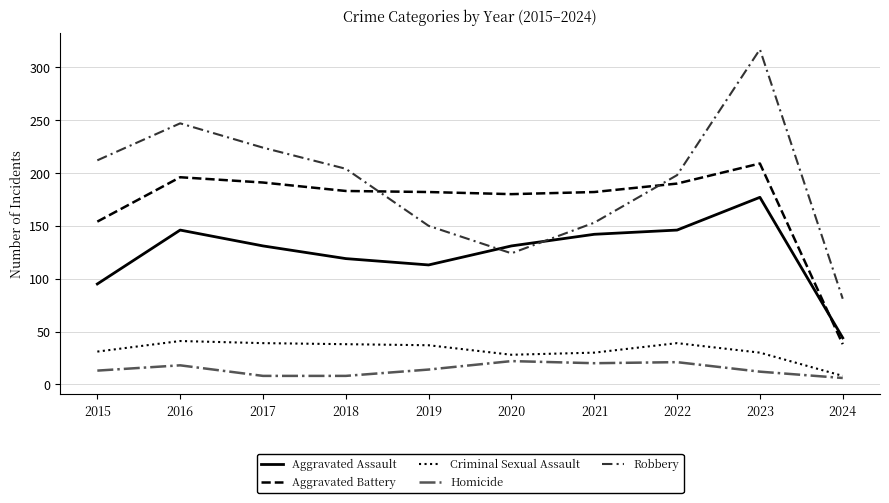

At 2021, list the series in order from smallest to largest.

Homicide, Criminal Sexual Assault, Aggravated Assault, Robbery, Aggravated Battery